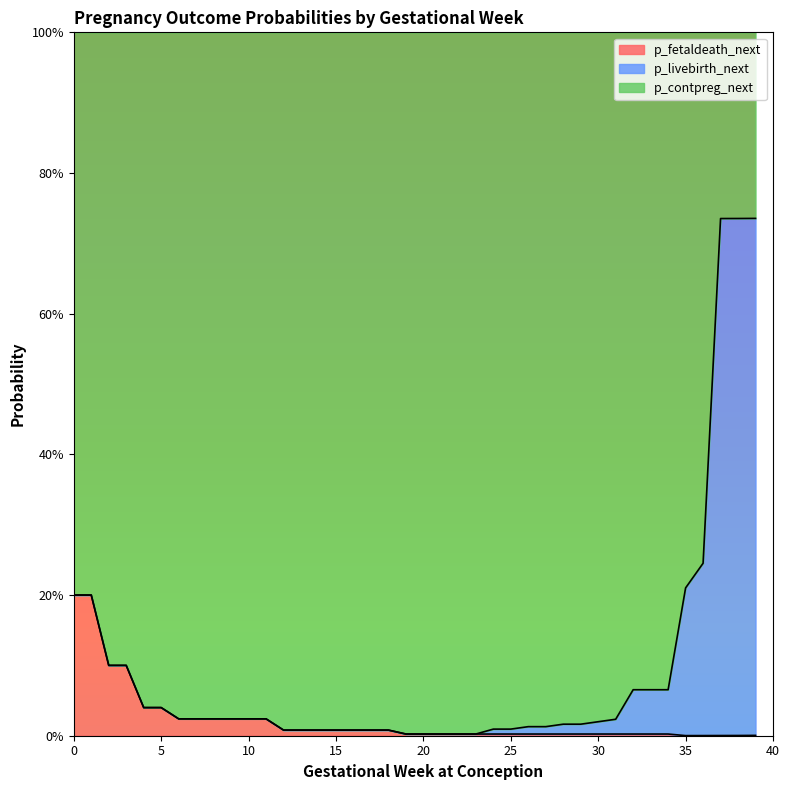

What value does the p_fetaldeath_next series have at 0?

0.2